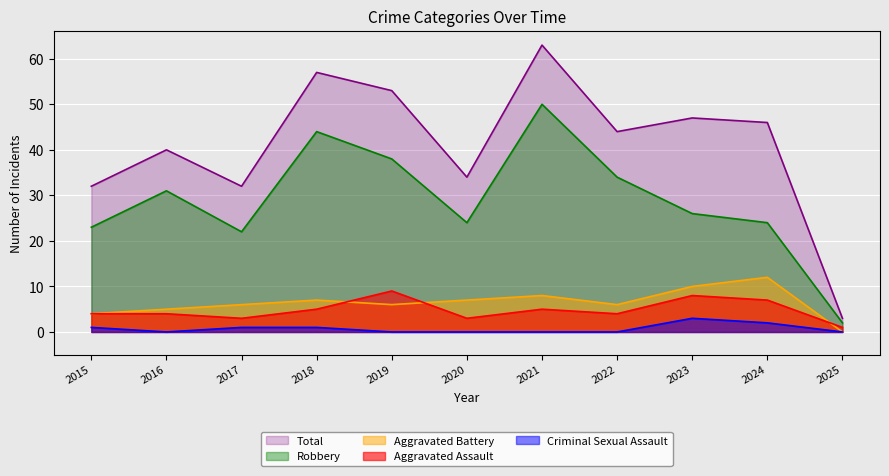

The value of Aggravated Battery at 2015 is 4. True or false?

True